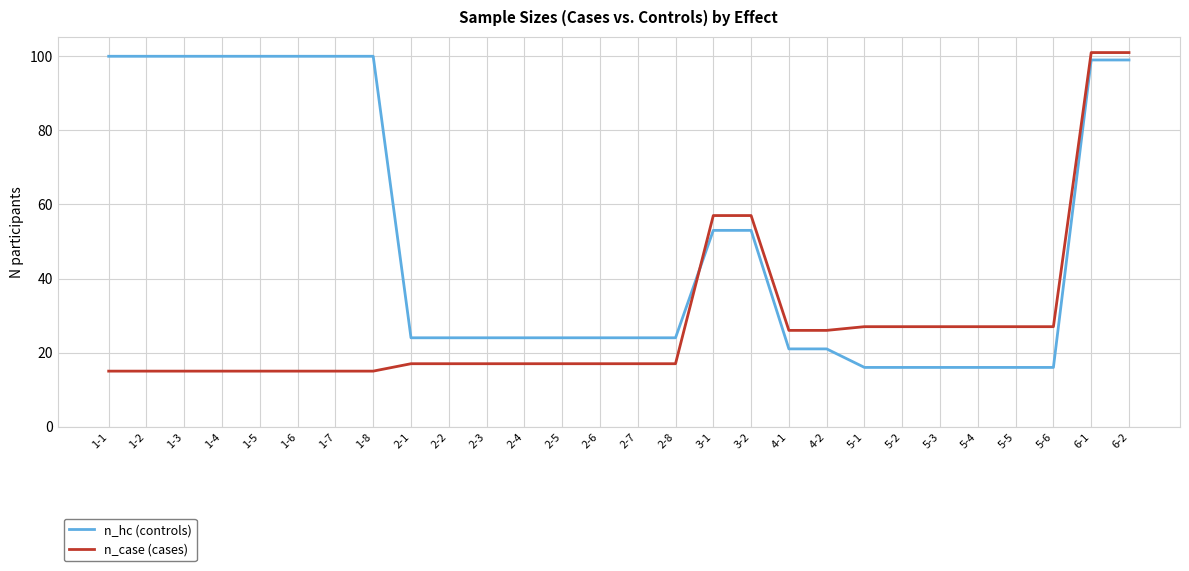

Is it true that n_case (cases) equals 27 at 5-2?

True